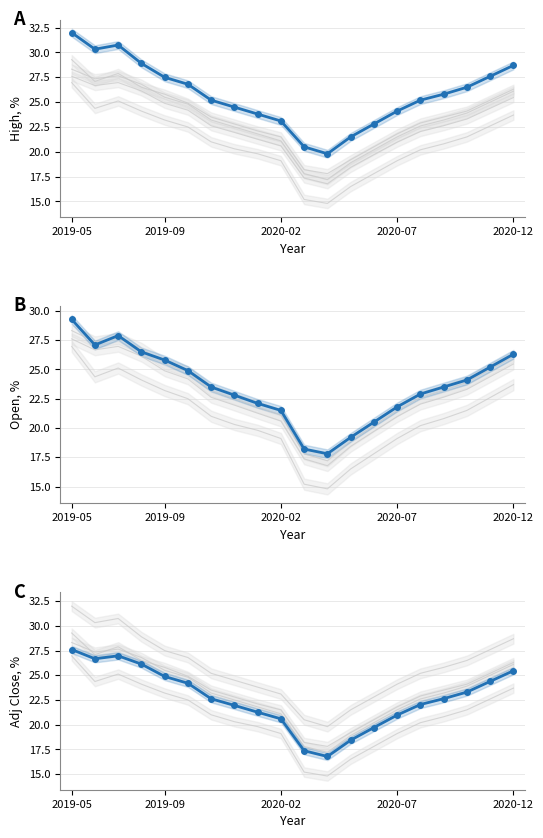

Which series has the largest total across all categories?

High